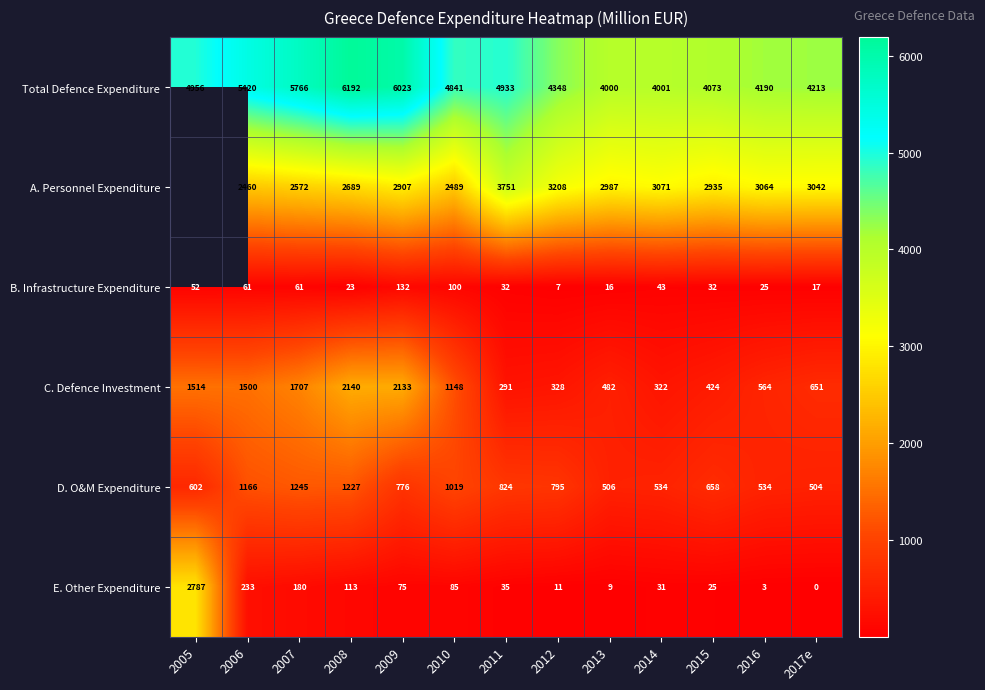

Between 2012 and 2014, which series saw the biggest shift?

Total Defence Expenditure